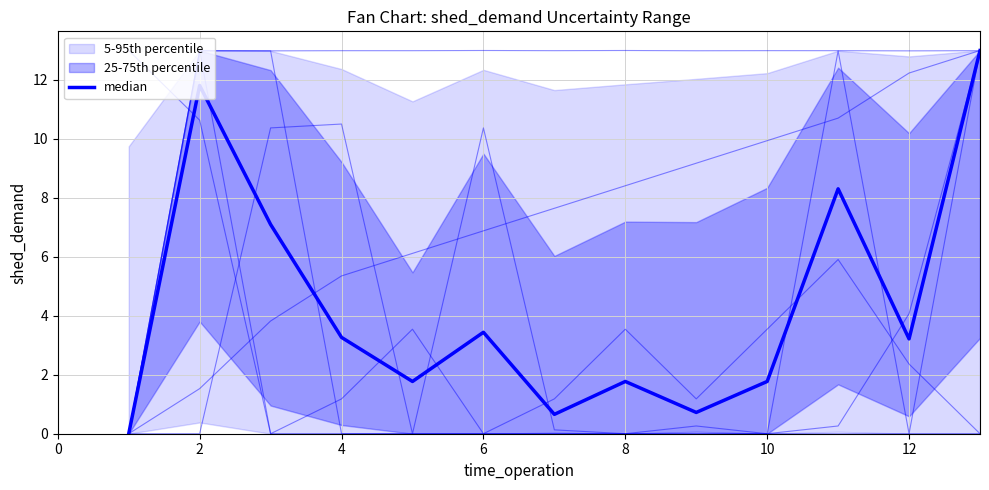

True or false: EVENTMSGACTIONTYPE and EVENTMSGTYPE cross at least once.

True